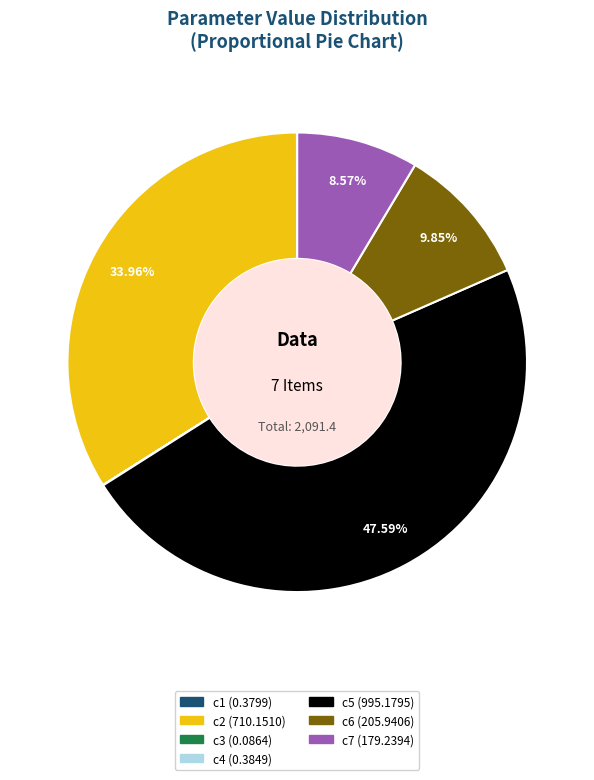

Does any single category account for the majority?

No